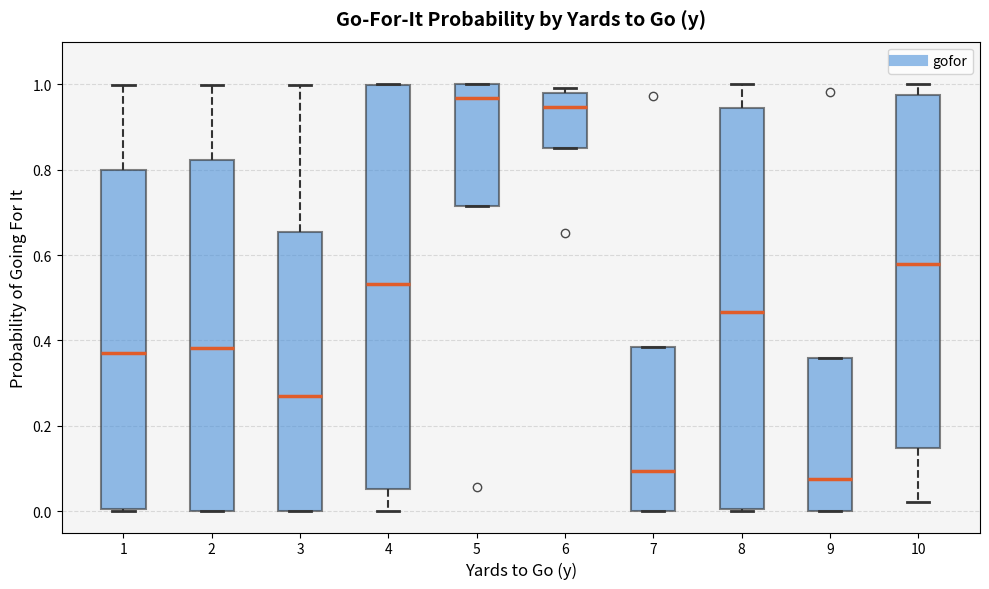

Which box has the highest median line?

5